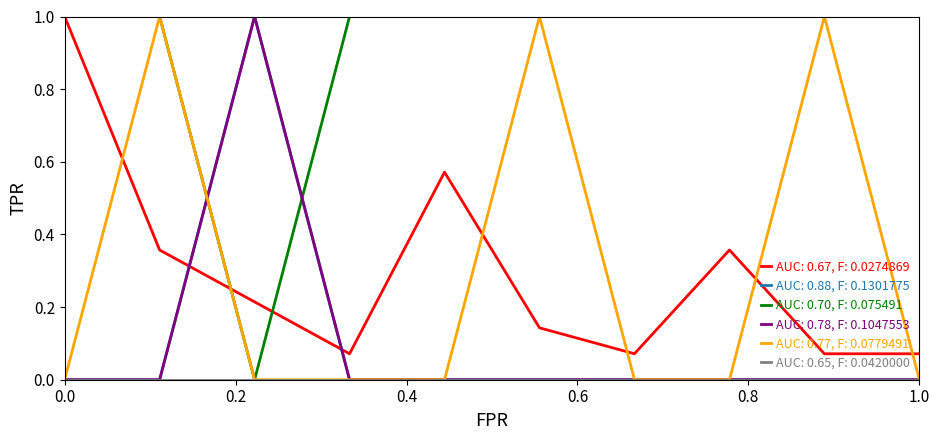

Does the chart display data point markers on the line(s)?

No